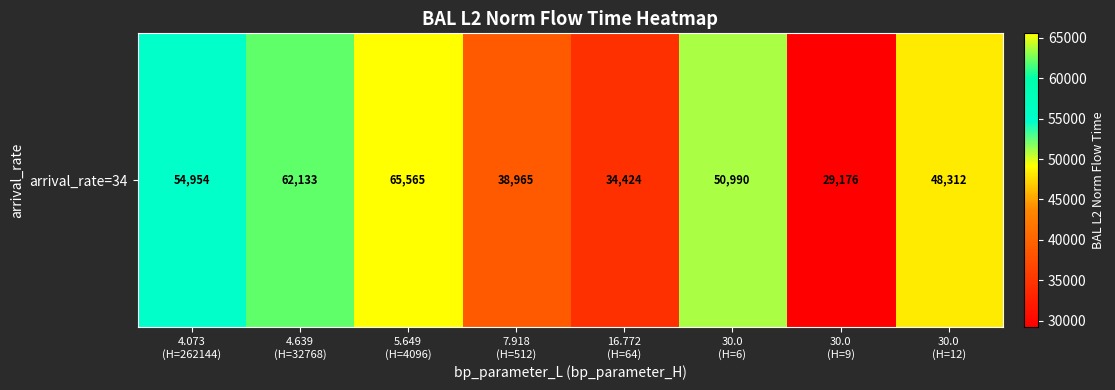

Reading left to right, transcribe all the data shown in this chart.

54954.4	62133.3	65564.9	38964.7	34424.2	50989.9	29175.9	48311.7